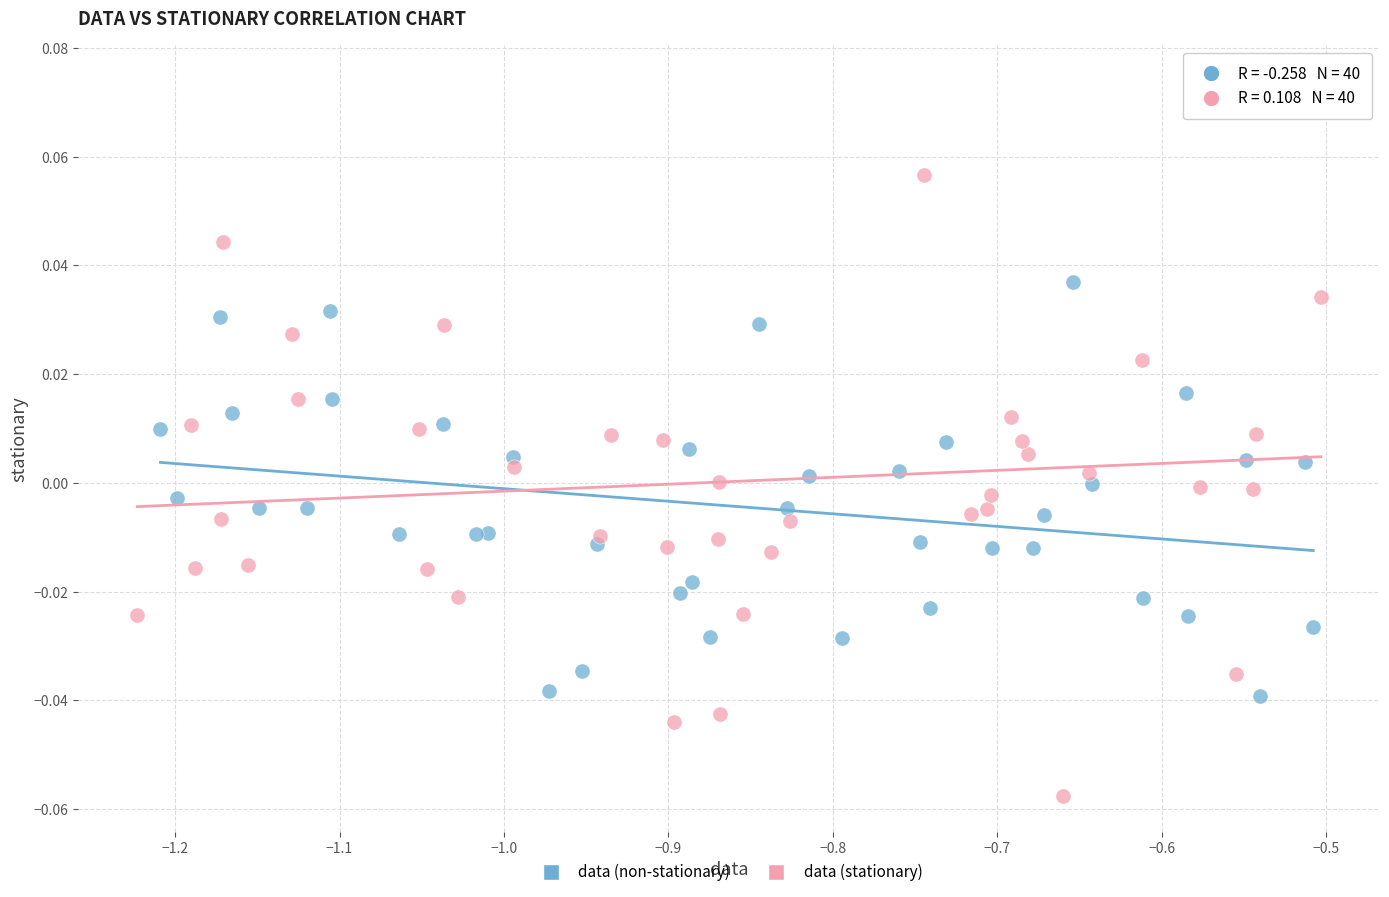

Which series reaches the maximum Y coordinate?

data (stationary)